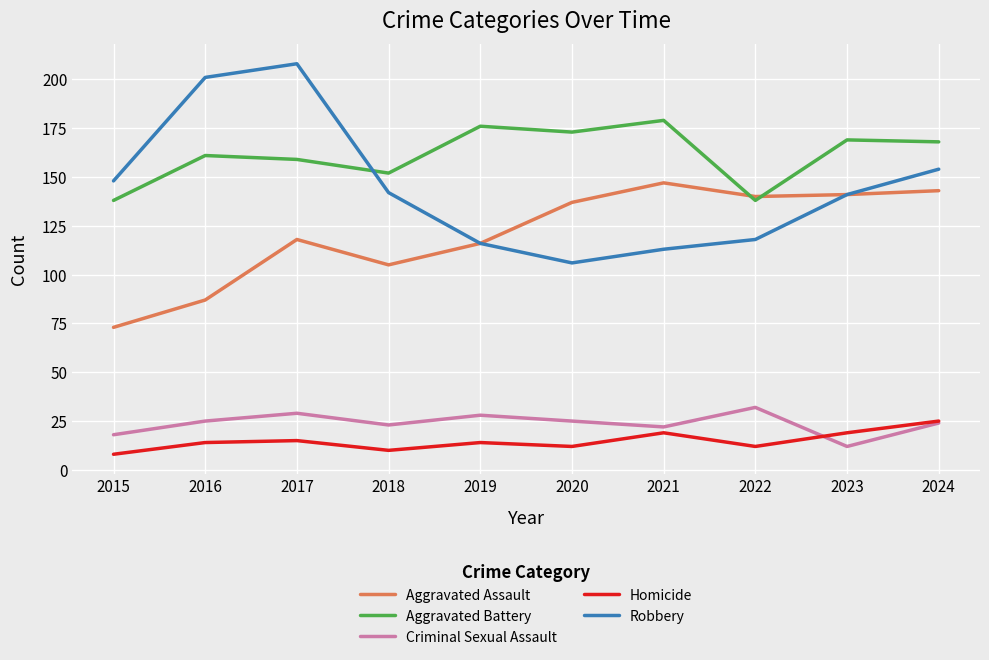

Reading right to left, list all the values displayed in this chart.

Aggravated Assault: 143	141	140	147	137	116	105	118	87	73
Aggravated Battery: 168	169	138	179	173	176	152	159	161	138
Criminal Sexual Assault: 24	12	32	22	25	28	23	29	25	18
Homicide: 25	19	12	19	12	14	10	15	14	8
Robbery: 154	141	118	113	106	116	142	208	201	148